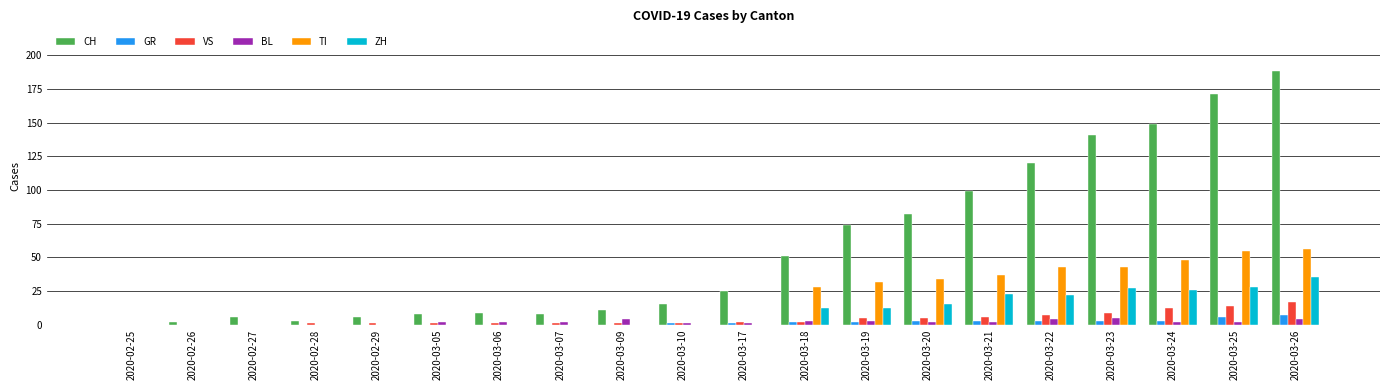

What is the average value of the CH series?

58